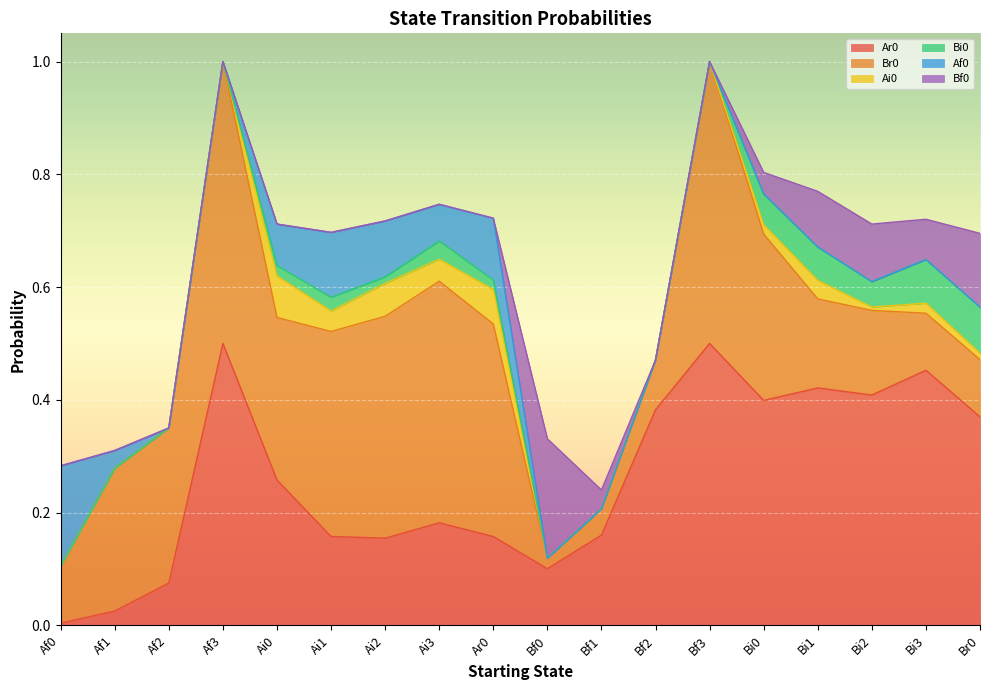

Reading right to left, transcribe all the data shown in this chart.

Ar0: Br0=0.4	Bi3=0.5	Bi2=0.4	Bi1=0.4	Bi0=0.4	Bf3=0.5	Bf2=0.4	Bf1=0.2	Bf0=0.1	Ar0=0.2	Ai3=0.2	Ai2=0.2	Ai1=0.2	Ai0=0.3	Af3=0.5	Af2=0.1	Af1=0.0	Af0=0.0
Br0: Br0=0.1	Bi3=0.1	Bi2=0.2	Bi1=0.2	Bi0=0.3	Bf3=0.5	Bf2=0.1	Bf1=0.0	Bf0=0.0	Ar0=0.4	Ai3=0.4	Ai2=0.4	Ai1=0.4	Ai0=0.3	Af3=0.5	Af2=0.3	Af1=0.3	Af0=0.1
Ai0: Br0=0.0	Bi3=0.0	Bi2=0.0	Bi1=0.0	Bi0=0.0	Bf3=0.0	Bf2=0.0	Bf1=0.0	Bf0=0.0	Ar0=0.1	Ai3=0.0	Ai2=0.1	Ai1=0.0	Ai0=0.1	Af3=0.0	Af2=0.0	Af1=0.0	Af0=0.0
Bi0: Br0=0.1	Bi3=0.1	Bi2=0.0	Bi1=0.1	Bi0=0.1	Bf3=0.0	Bf2=0.0	Bf1=0.0	Bf0=0.0	Ar0=0.0	Ai3=0.0	Ai2=0.0	Ai1=0.0	Ai0=0.0	Af3=0.0	Af2=0.0	Af1=0.0	Af0=0.0
Af0: Br0=0.0	Bi3=0.0	Bi2=0.0	Bi1=0.0	Bi0=0.0	Bf3=0.0	Bf2=0.0	Bf1=0.0	Bf0=0.0	Ar0=0.1	Ai3=0.1	Ai2=0.1	Ai1=0.1	Ai0=0.1	Af3=0.0	Af2=0.0	Af1=0.0	Af0=0.2
Bf0: Br0=0.1	Bi3=0.1	Bi2=0.1	Bi1=0.1	Bi0=0.0	Bf3=0.0	Bf2=0.0	Bf1=0.0	Bf0=0.2	Ar0=0.0	Ai3=0.0	Ai2=0.0	Ai1=0.0	Ai0=0.0	Af3=0.0	Af2=0.0	Af1=0.0	Af0=0.0